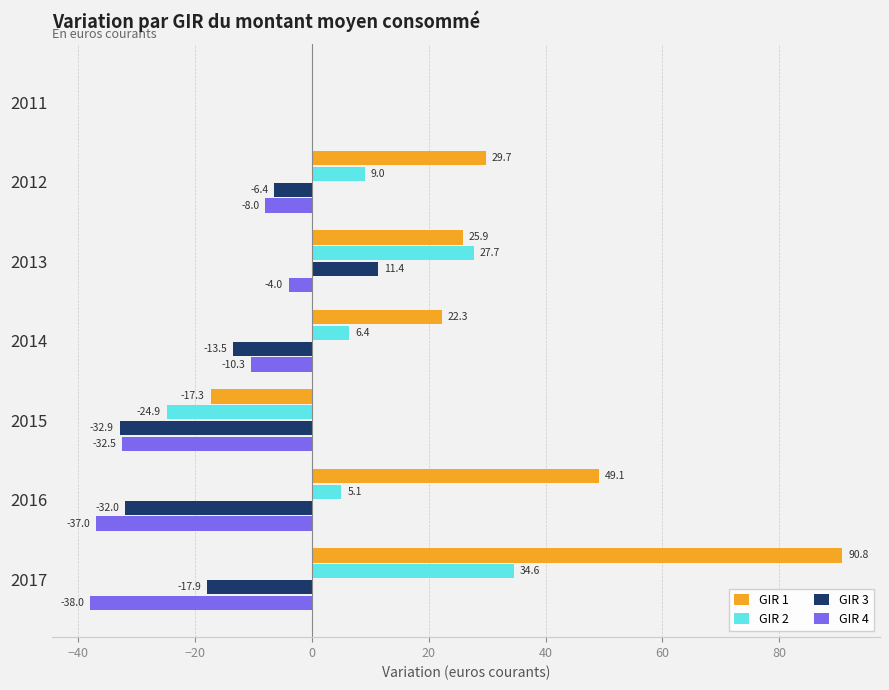

Is the value of GIR 4 at 2012 greater than the value of GIR 3 at 2016?

Yes